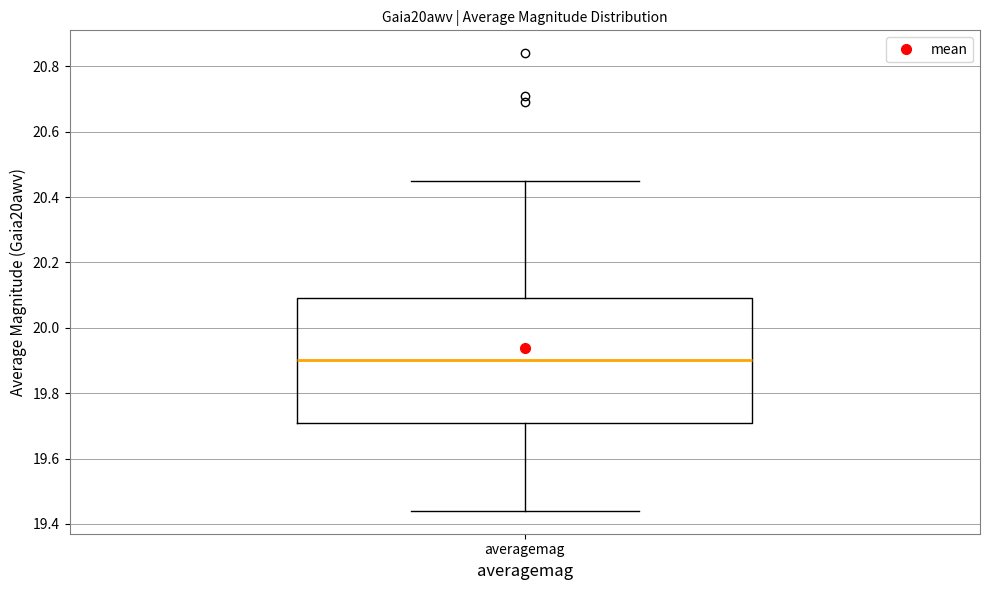

Where does the median line of the box for averagemag sit on the y-axis? The values are not printed on the chart, so give them approximately, as read against the axis.

19.90